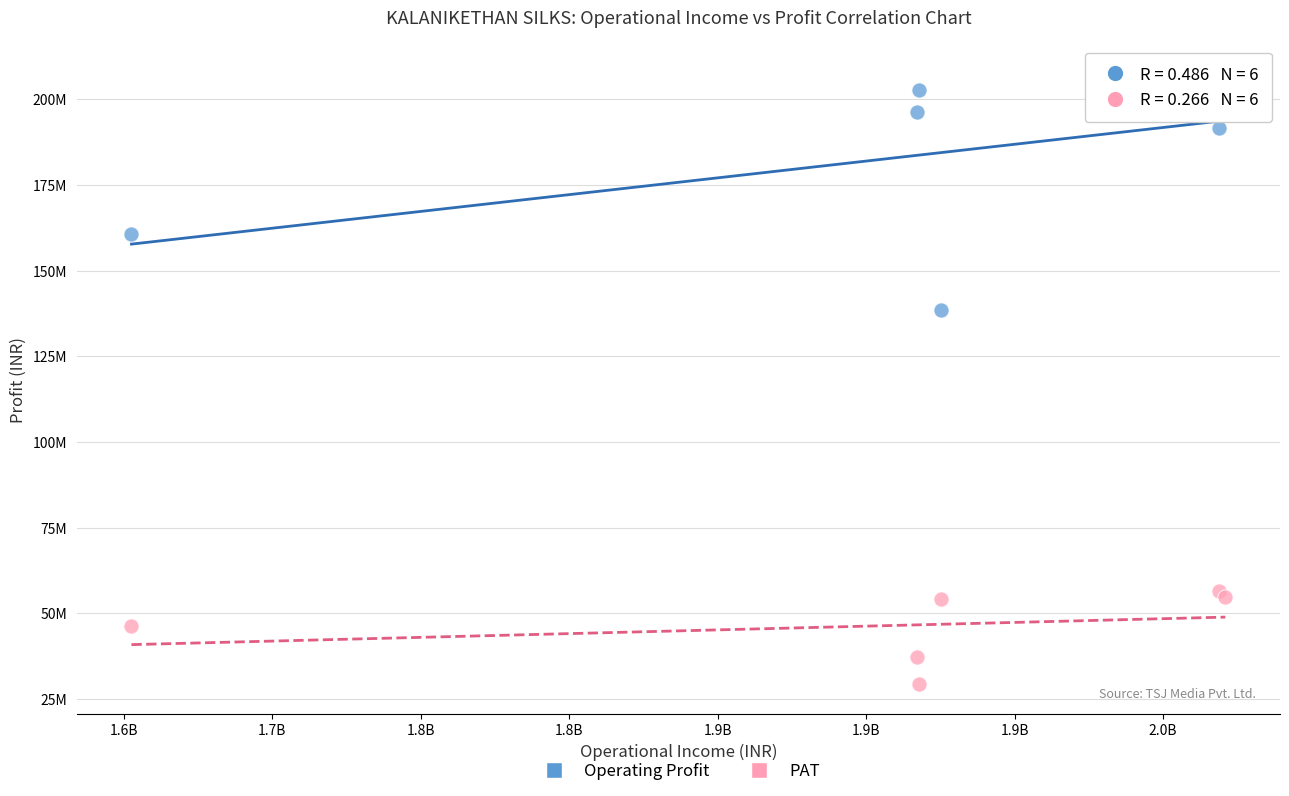

Which series reaches the minimum Y coordinate?

PAT